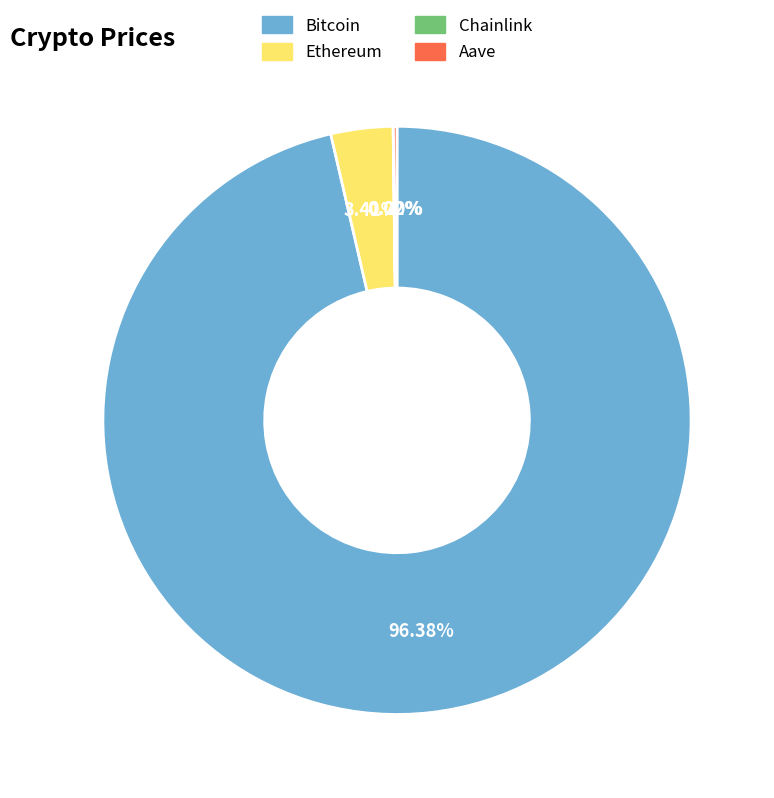

What percentage do Ethereum and Bitcoin together represent?

99.8%